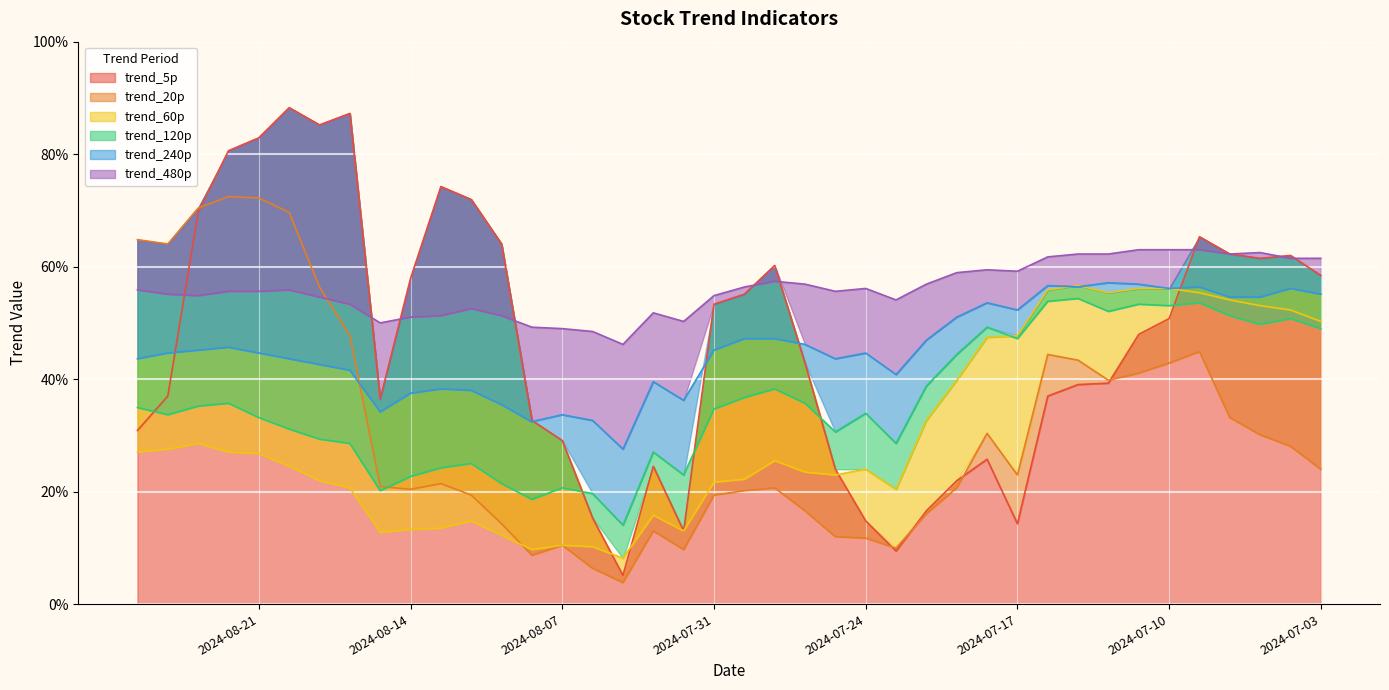

Rank the series at 2024-08-20 from lowest to highest value.

trend_60p, trend_120p, trend_240p, trend_480p, trend_20p, trend_5p